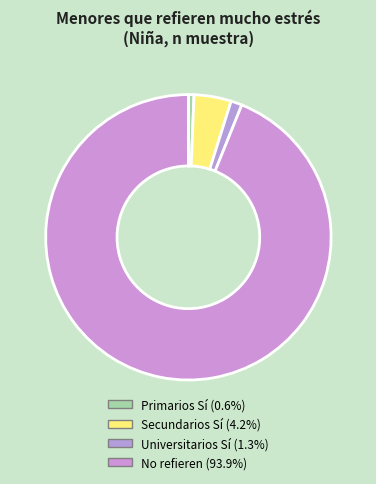

How many segments does this pie chart have?

4